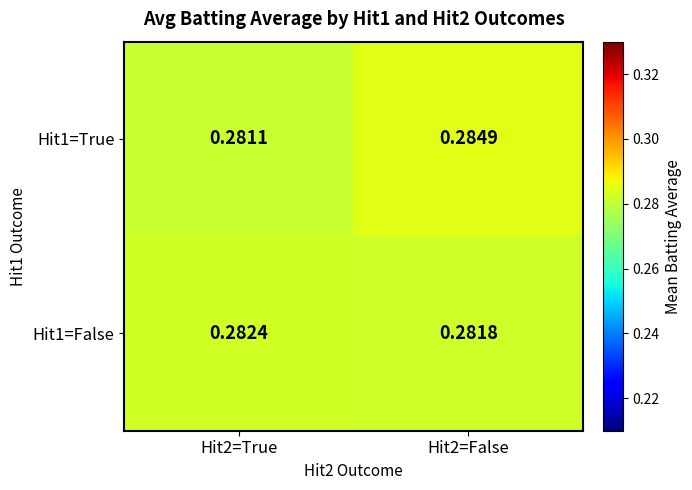

Is the value of Hit1=False at Hit2=False greater than the value of Hit1=True at Hit2=False?

No